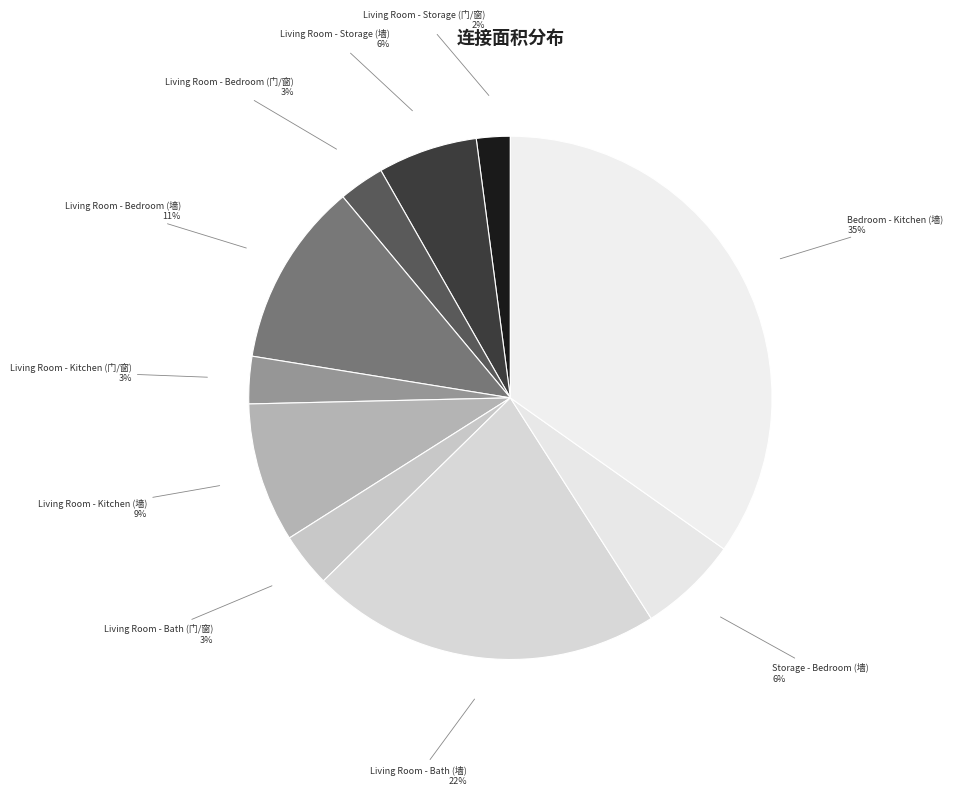

Do Storage - Bedroom (墙) and Living Room - Storage (门/窗) together represent more than half of the pie?

No